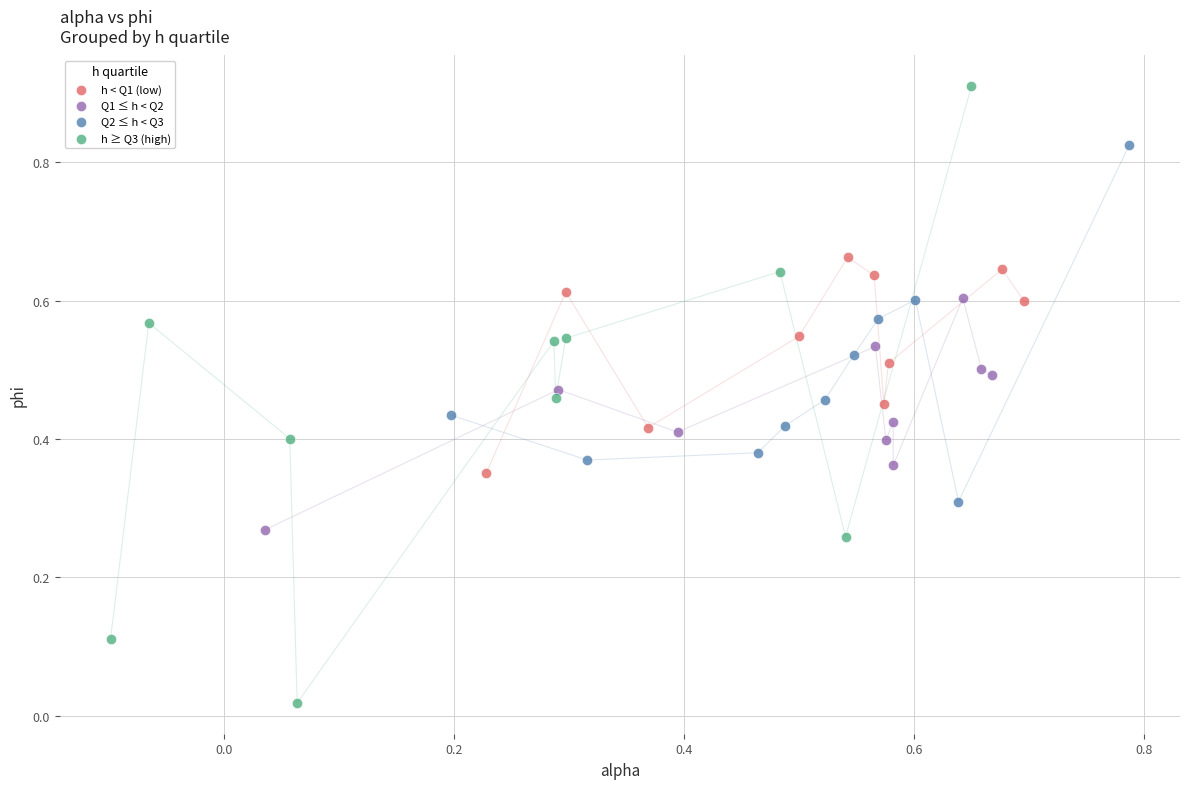

What are all the series names shown in the legend?

h < Q1 (low), Q1 ≤ h < Q2, Q2 ≤ h < Q3, h ≥ Q3 (high)